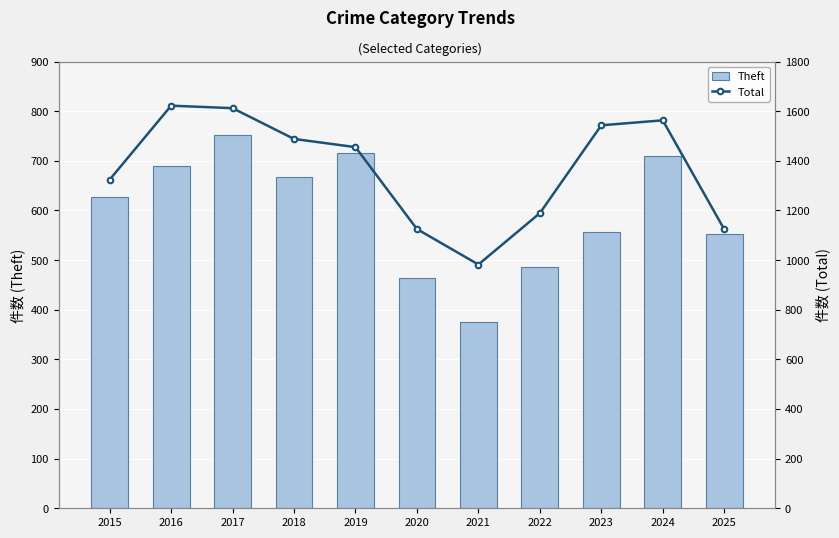

What is the sum of all Theft values?

6595